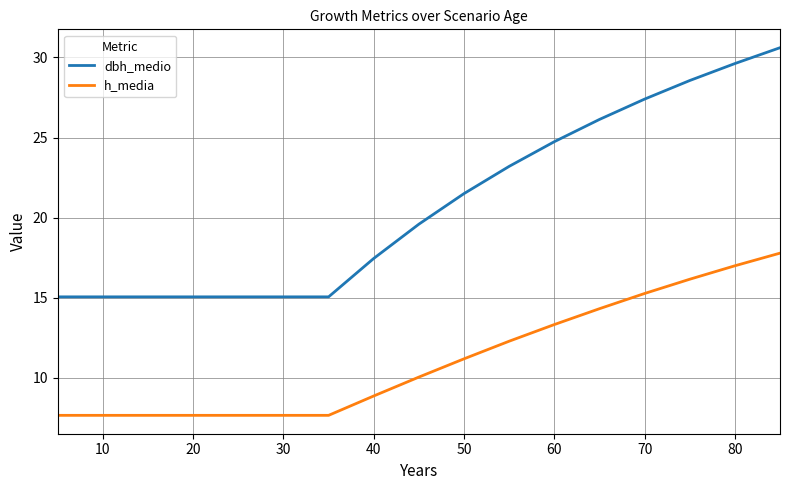

Rank the series by their maximum value, from highest to lowest.

dbh_medio, h_media